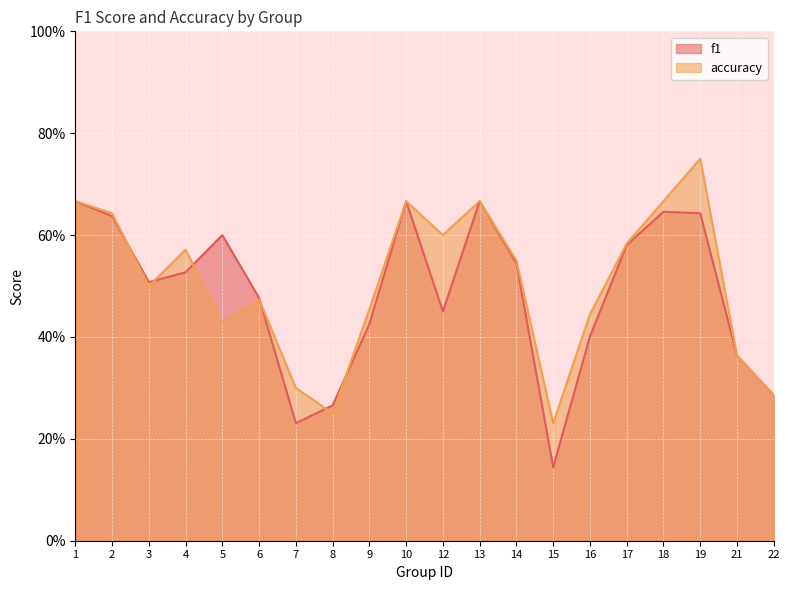

What is the smallest value displayed?

0.1